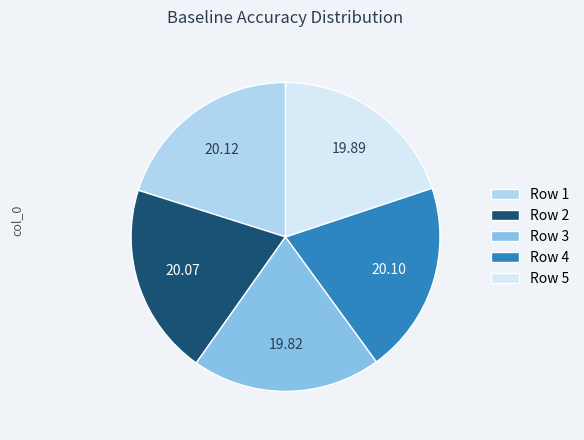

Is there any slice that represents more than half of the pie?

No